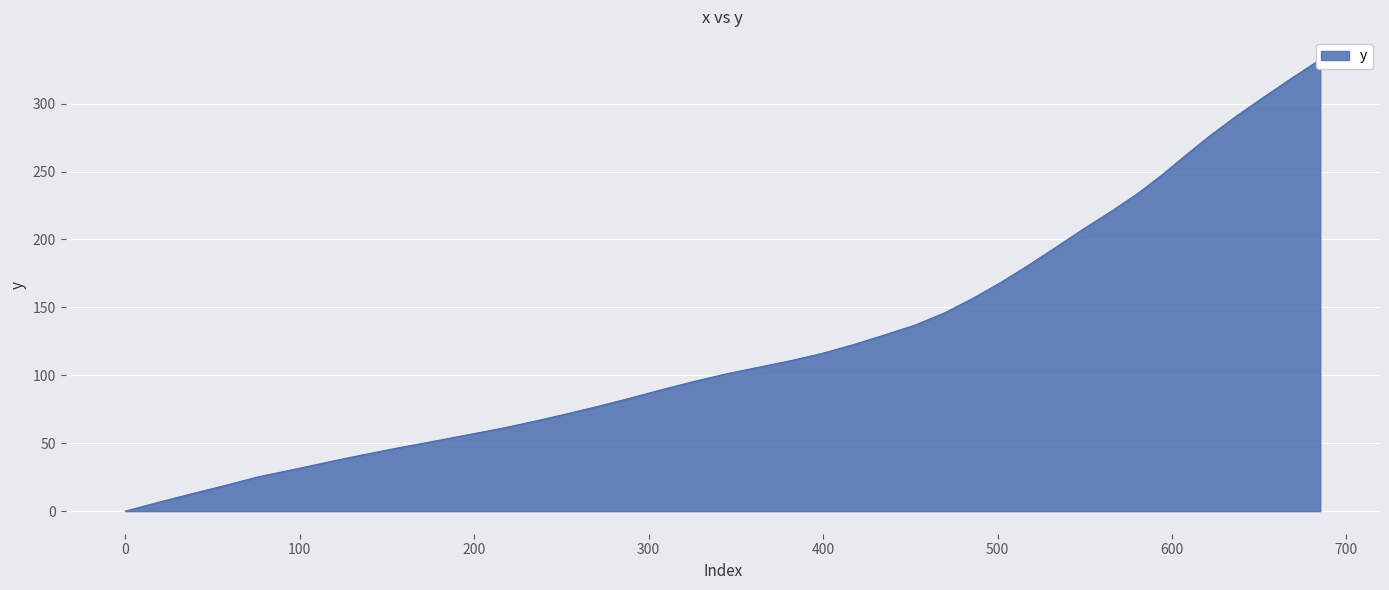

True or false: the data has more than 0 interior local peaks.

False